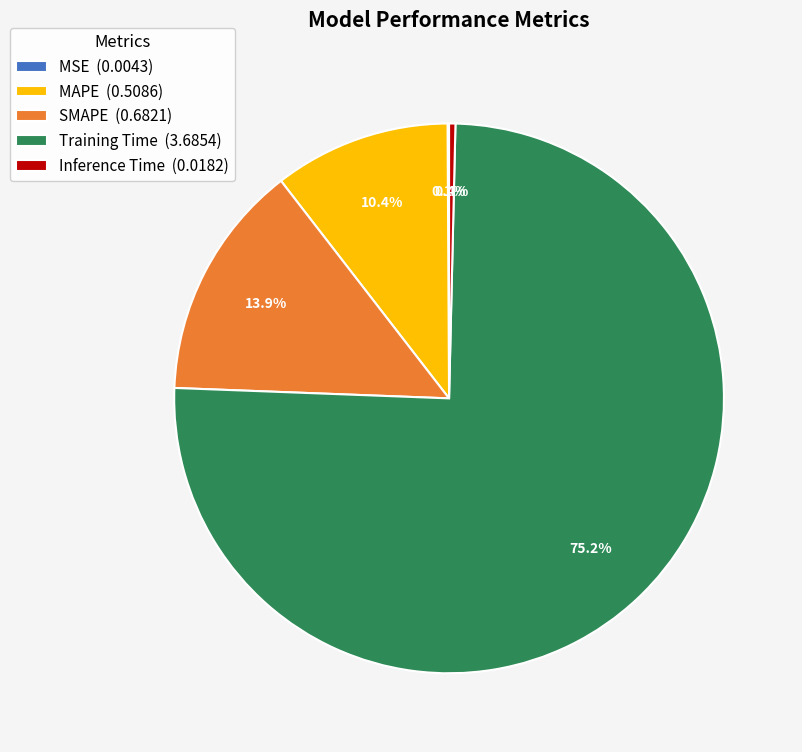

Does any single category account for the majority?

Yes